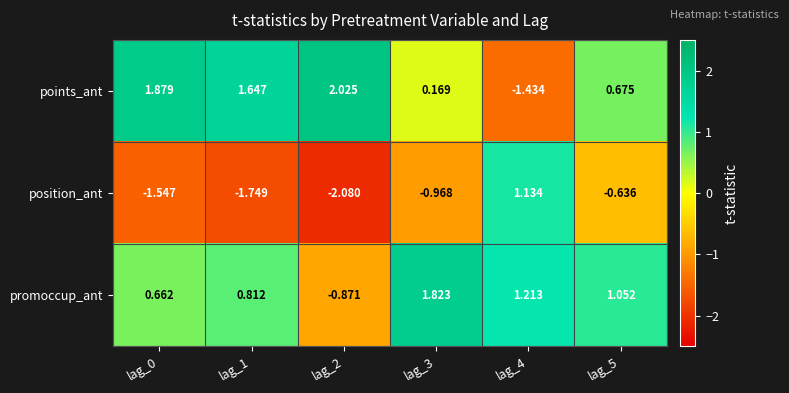

Which series has the largest range (max minus min)?

points_ant